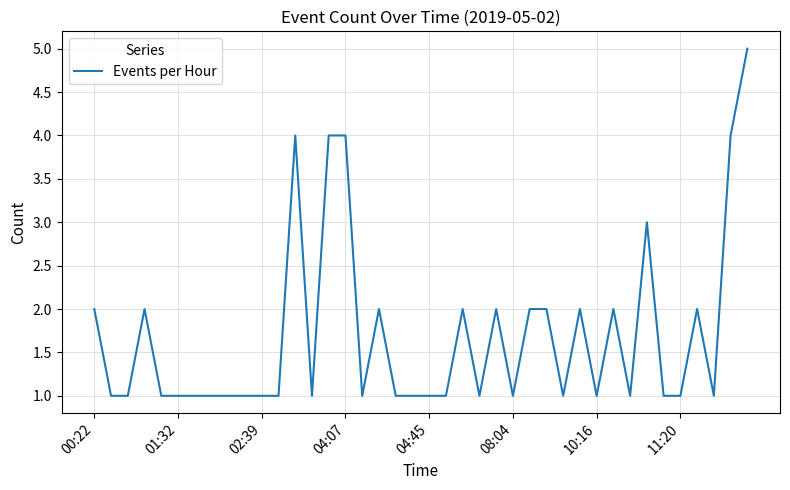

What is the sum of all values?

68